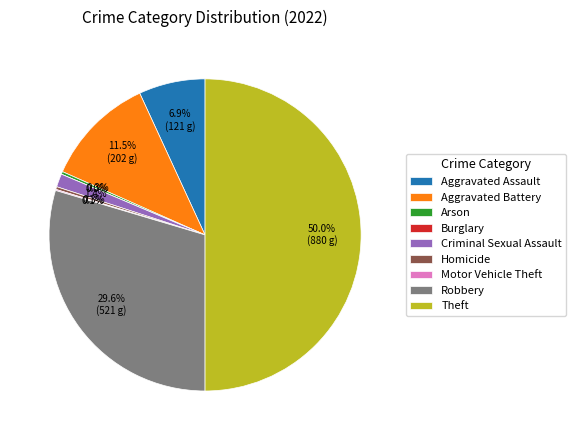

Count the number of slices in the pie.

9